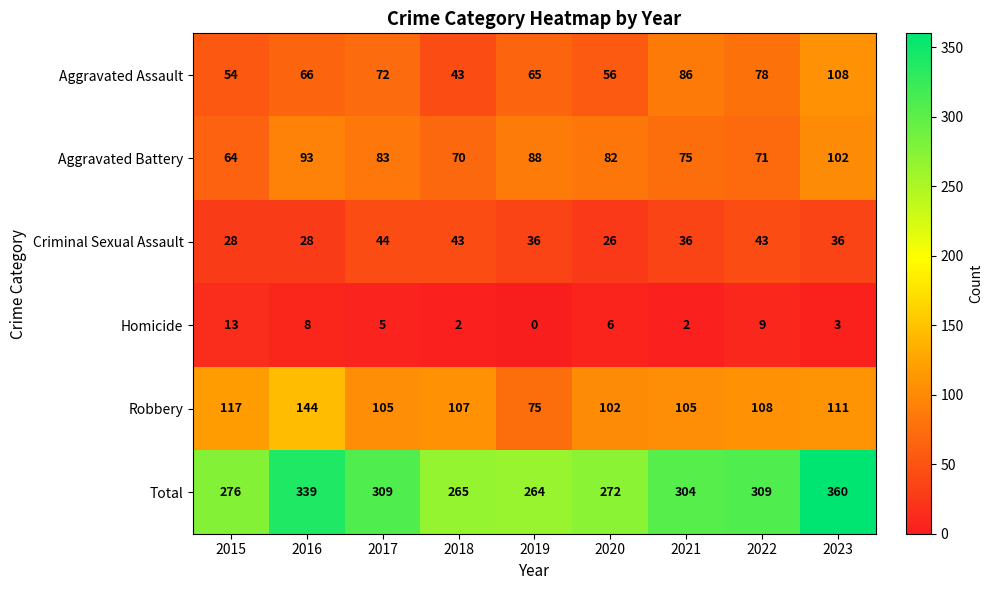

Which category has the highest value across all series?

2023